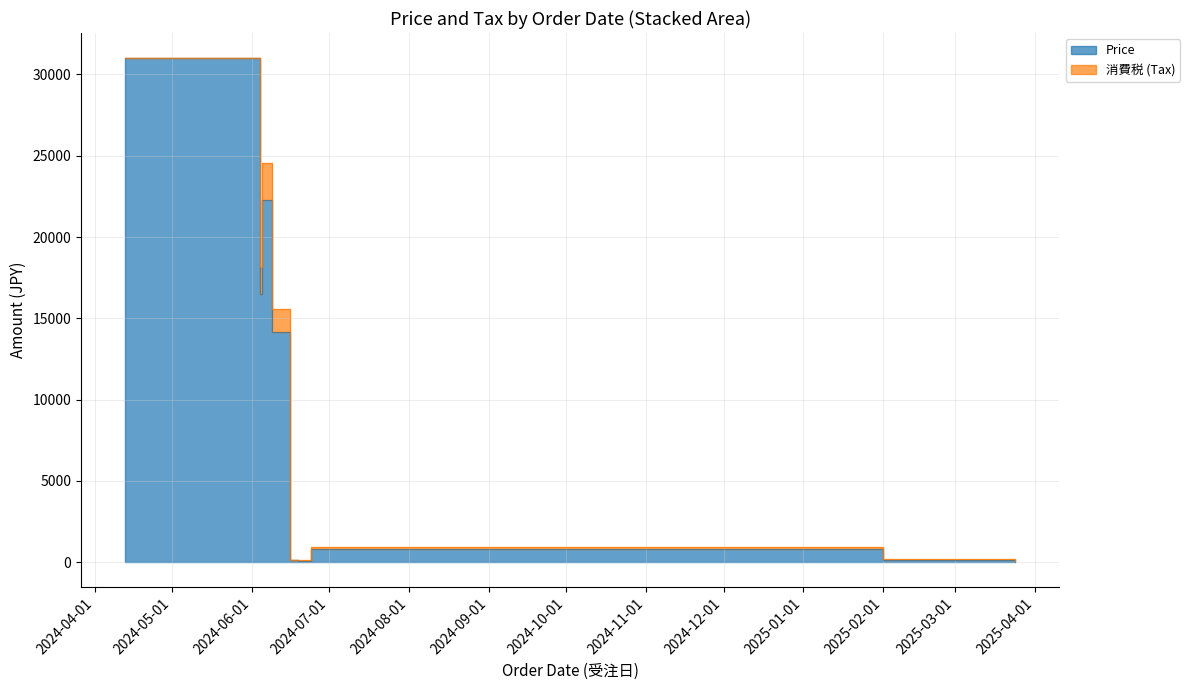

True or false: there are more than 2 points higher than both neighbors.

False